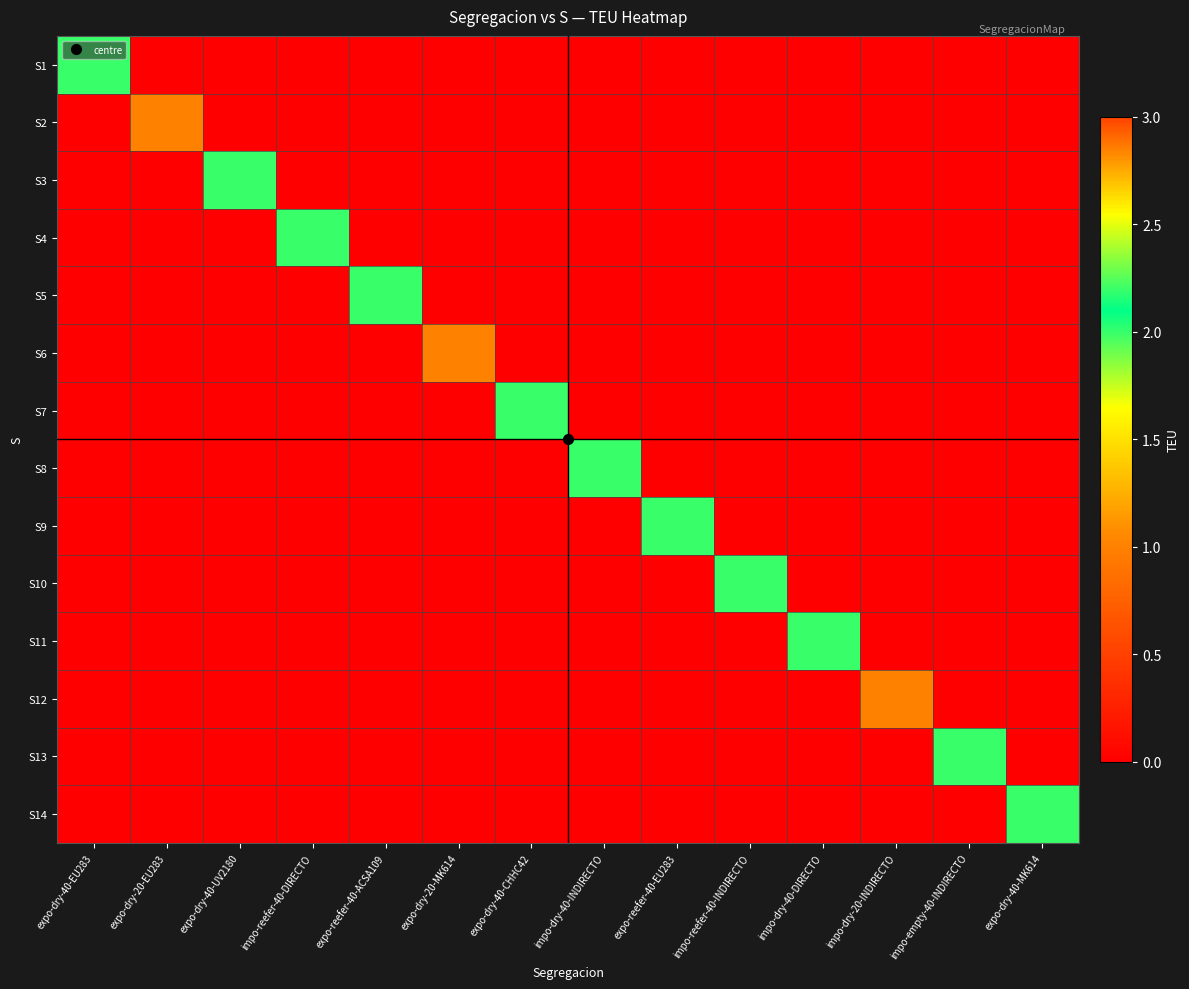

At how many categories does at least one series exceed 0?

14